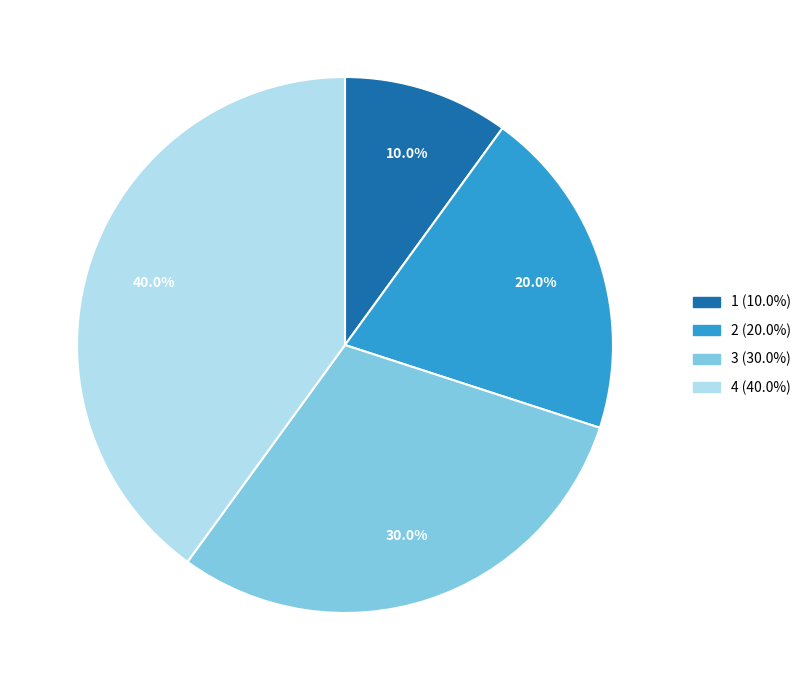

Count the number of slices in the pie.

4